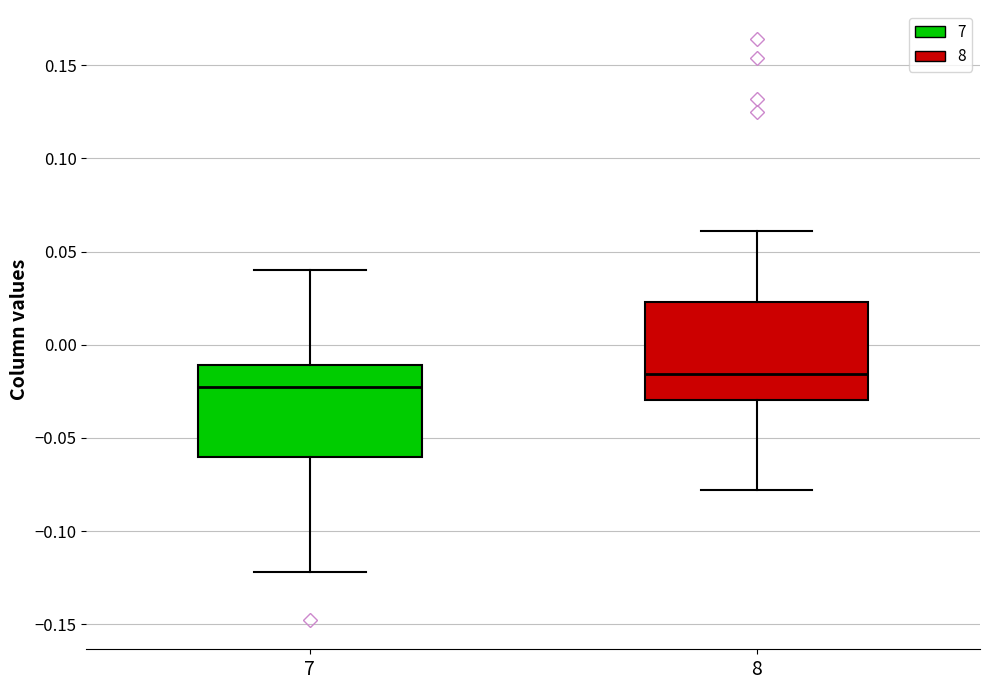

Where is the upper edge of the box at x = 7 on the y-axis? The values are not printed on the chart, so give them approximately, as read against the axis.

-0.010